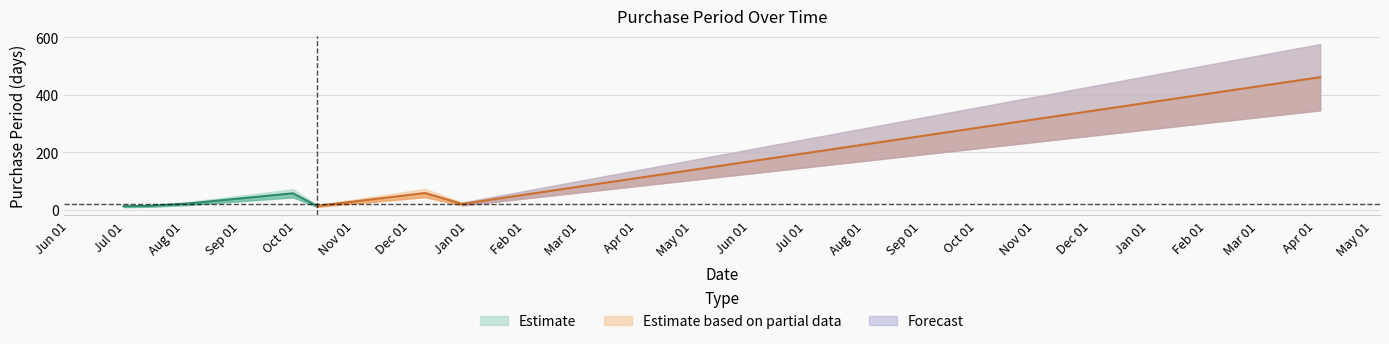

Which label corresponds to the smallest value in the chart?

2015-06-30